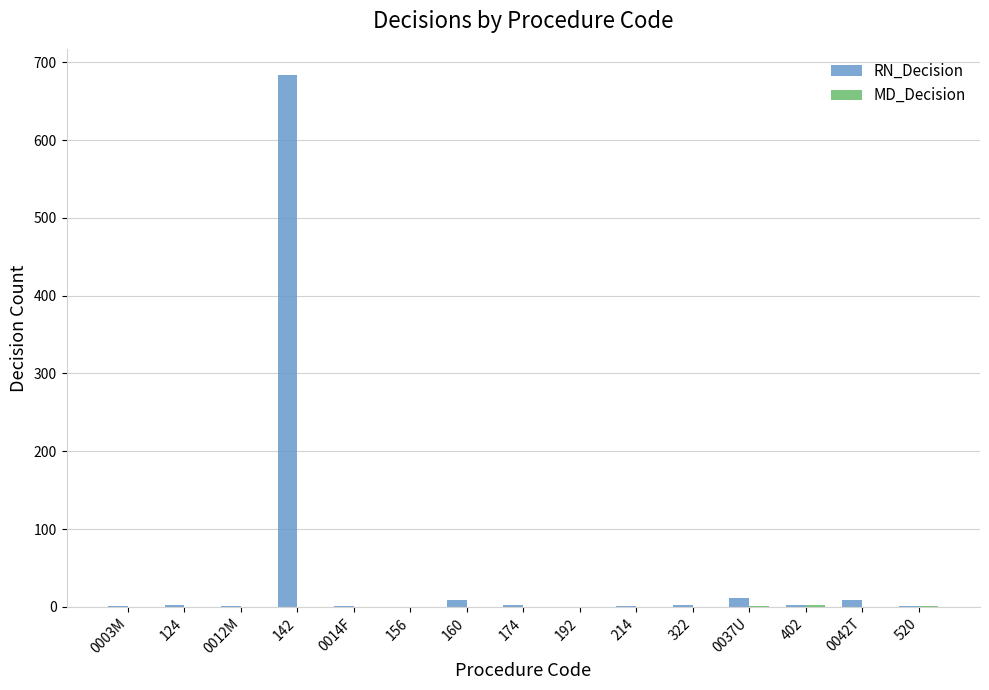

What is the maximum value shown in the chart?

683